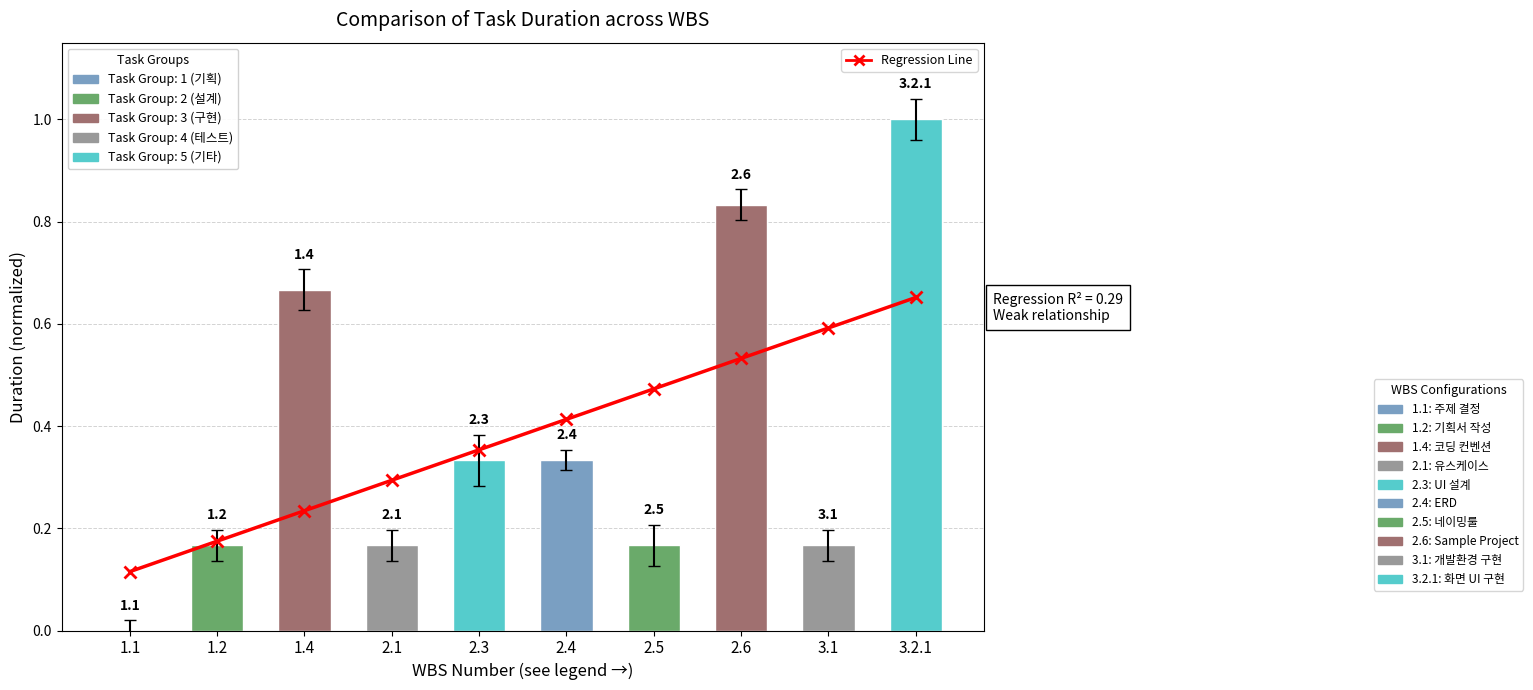

Reading left to right, what are all the values shown in this chart?

1.1=0.1	1.2=0.2	1.4=0.2	2.1=0.3	2.3=0.4	2.4=0.4	2.5=0.5	2.6=0.5	3.1=0.6	3.2.1=0.7